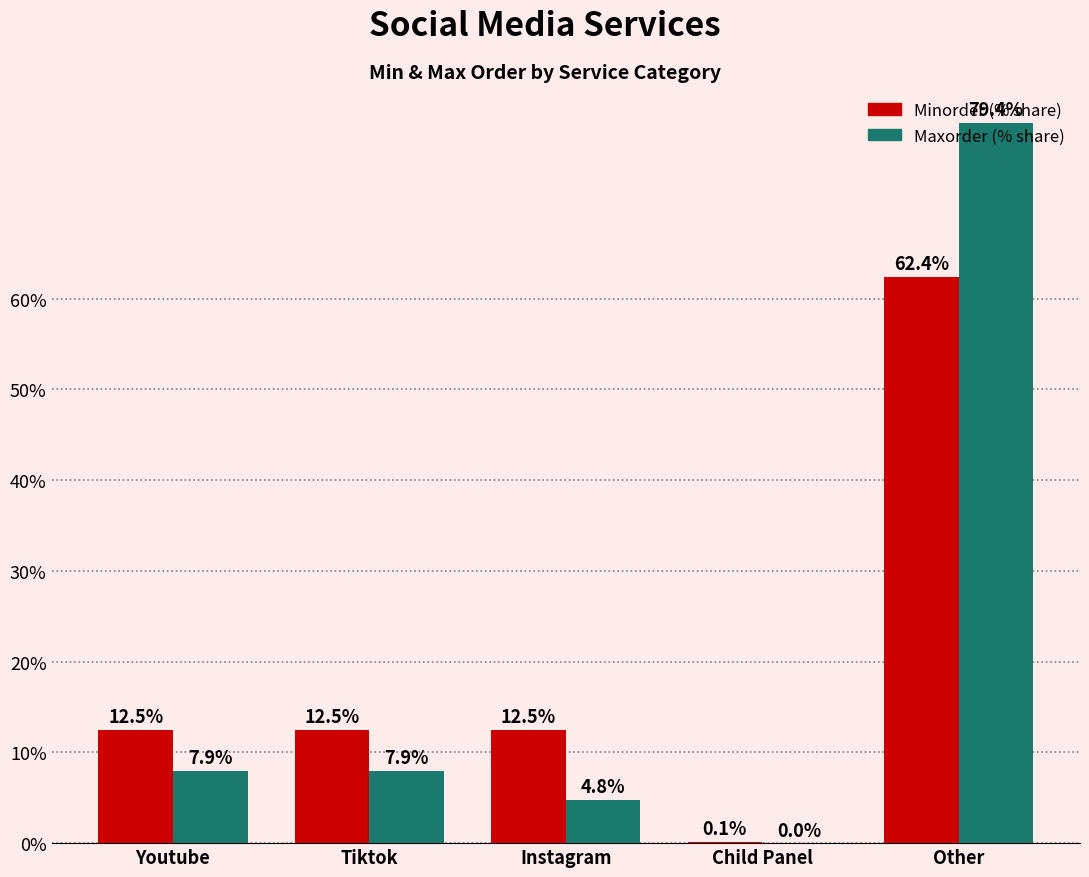

At which category is the sum across all series the highest?

Other